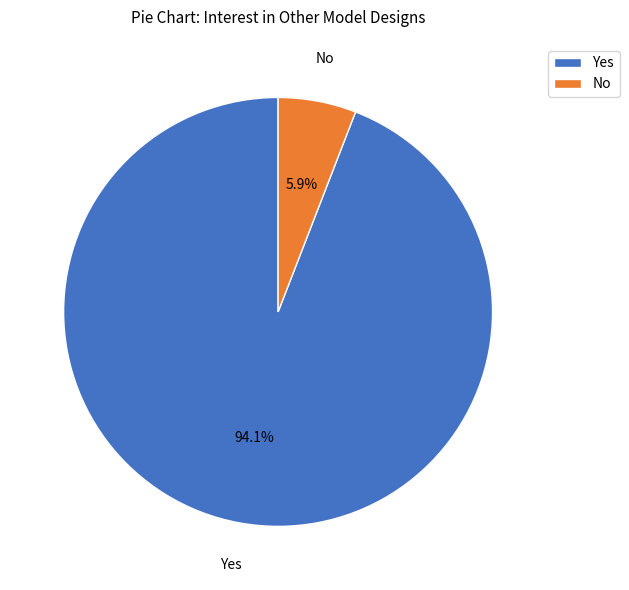

To the nearest percent, what is the average slice percentage?

50%